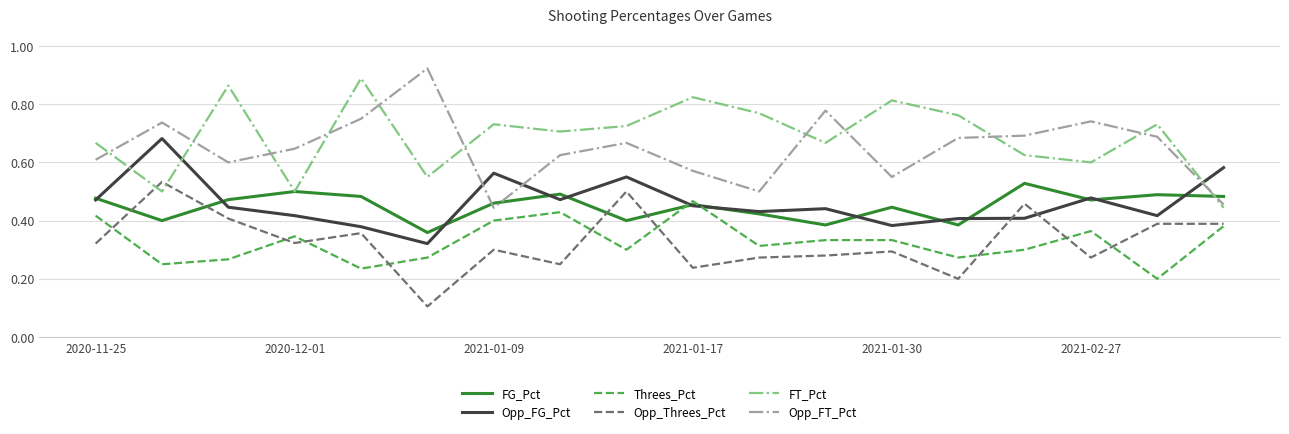

Is it true that FT_Pct equals 0.6 at 2021-02-27?

True